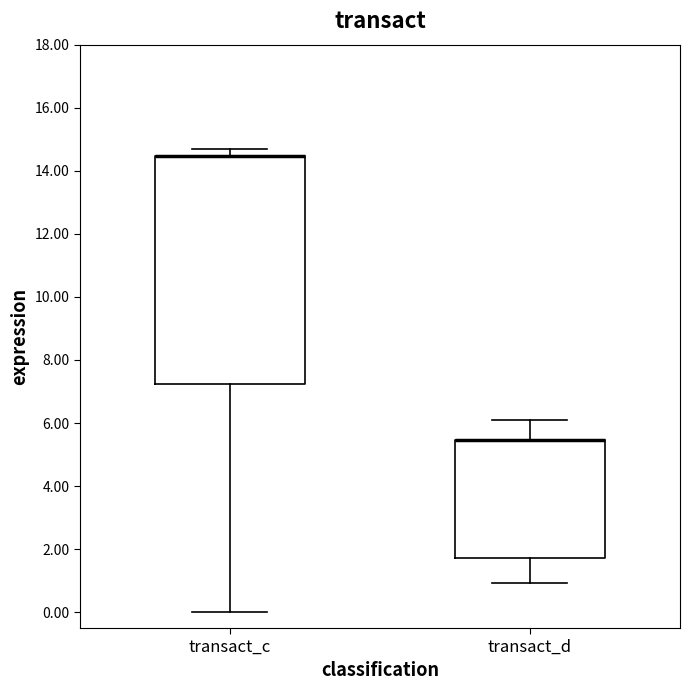

Reading left to right, transcribe this box plot: for each box, give where its median line is, the range the box spans, and where its two whiskers end, as read against the y-axis. The values are not printed on the chart, so give them approximately, as read against the axis.

transact_c: median 14.4 (drawn on the box's upper edge), box 7.2 to 14.4, whiskers 0.0 to 14.6
transact_d: median 5.4 (drawn on the box's upper edge), box 1.8 to 5.4, whiskers 1.0 to 6.2